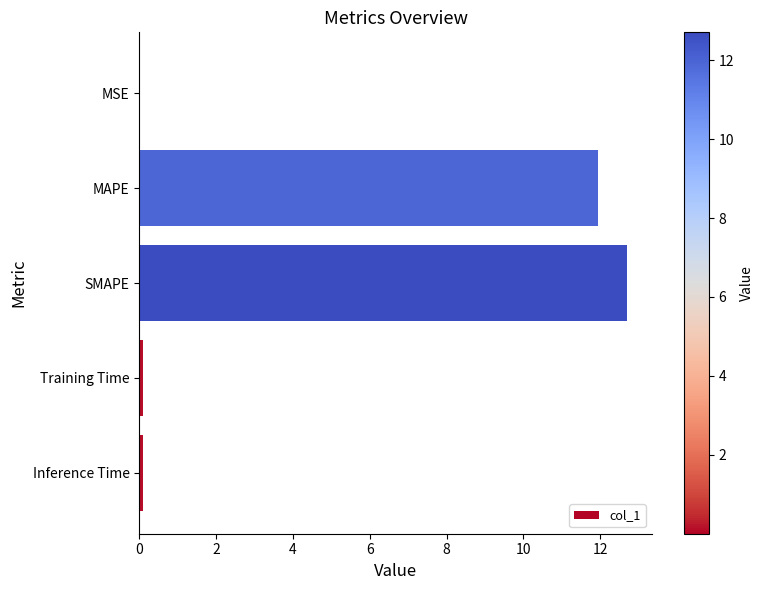

What is the sum of all values?

24.9